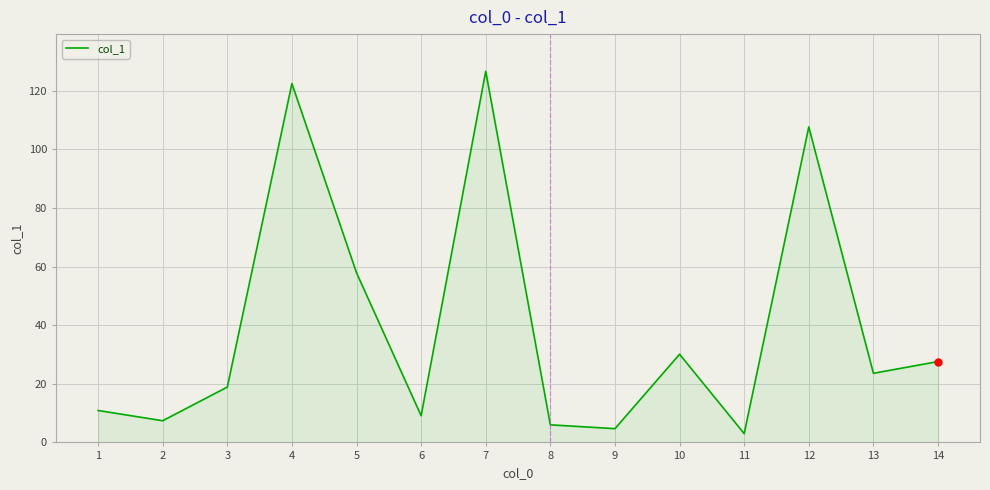

Where does the data first go above 23?

4